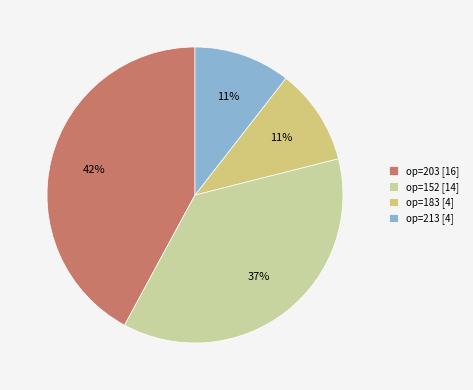

What is the ratio of the value at op=203 [16] to the value at op=152 [14]?

1.1